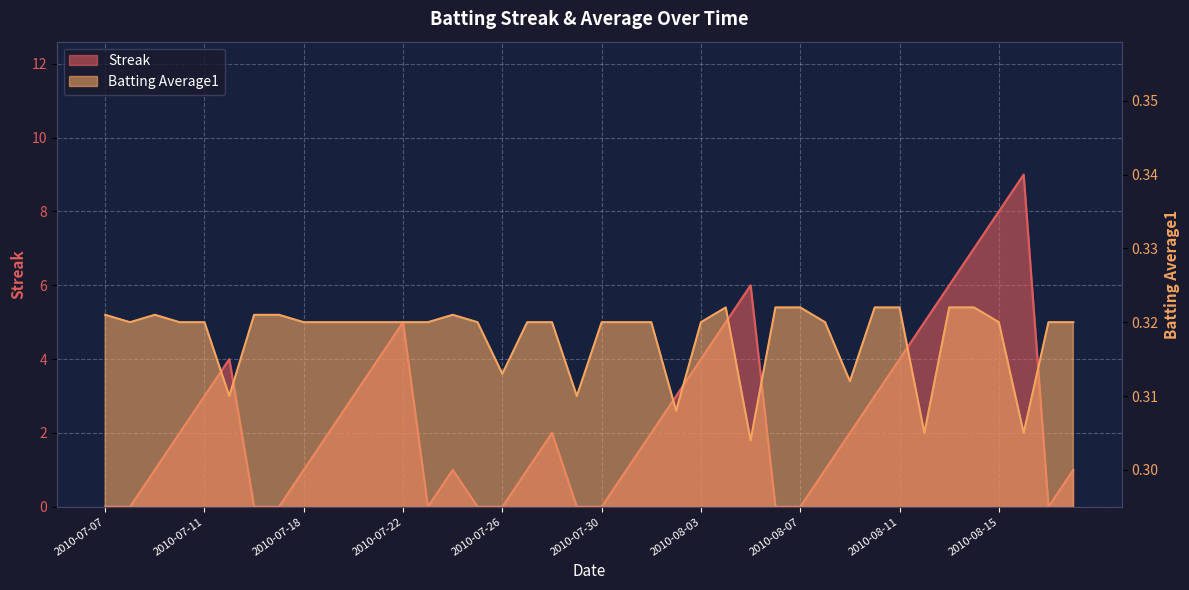

Reading left to right, extract all data points from this chart.

Streak: 0.0	0.0	1.0	2.0	3.0	4.0	0.0	0.0	1.0	2.0	3.0	4.0	5.0	0.0	1.0	0.0	0.0	1.0	2.0	0.0	0.0	1.0	2.0	3.0	4.0	5.0	6.0	0.0	0.0	1.0	2.0	3.0	4.0	5.0	6.0	7.0	8.0	9.0	0.0	1.0
Batting Average1: 0.3	0.3	0.3	0.3	0.3	0.3	0.3	0.3	0.3	0.3	0.3	0.3	0.3	0.3	0.3	0.3	0.3	0.3	0.3	0.3	0.3	0.3	0.3	0.3	0.3	0.3	0.3	0.3	0.3	0.3	0.3	0.3	0.3	0.3	0.3	0.3	0.3	0.3	0.3	0.3